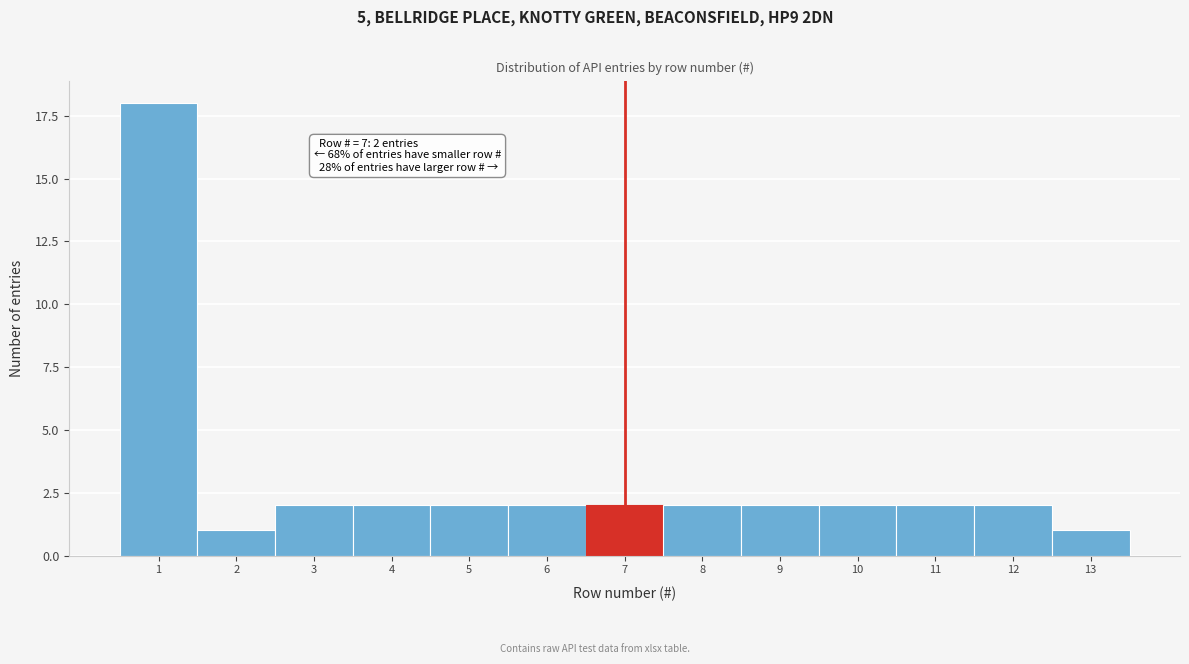

Reading right to left, list all the values displayed in this chart.

13=1	12=2	11=2	10=2	9=2	8=2	7=2	6=2	5=2	4=2	3=2	2=1	1=18